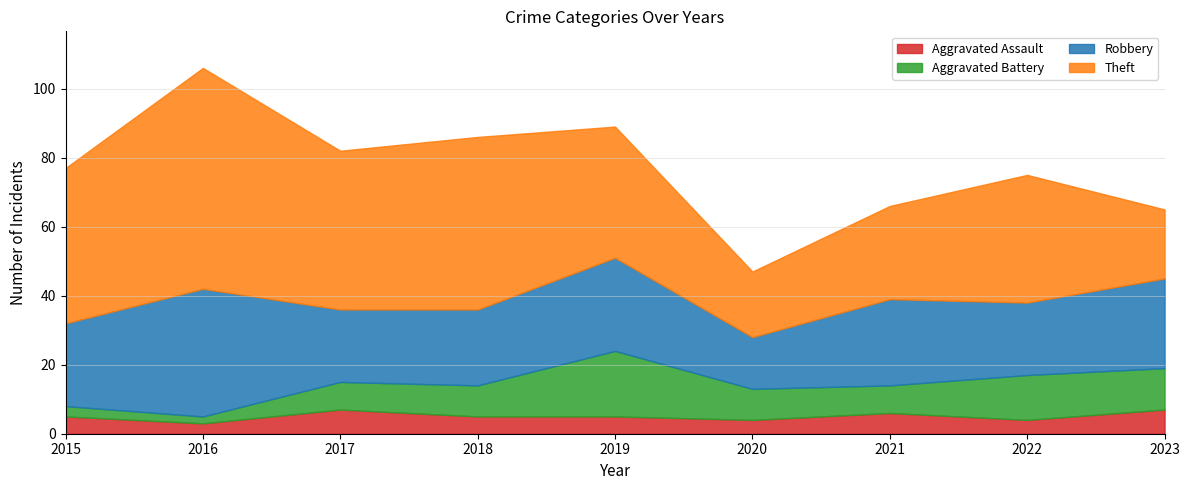

Where is the first local maximum for Aggravated Battery?

2019